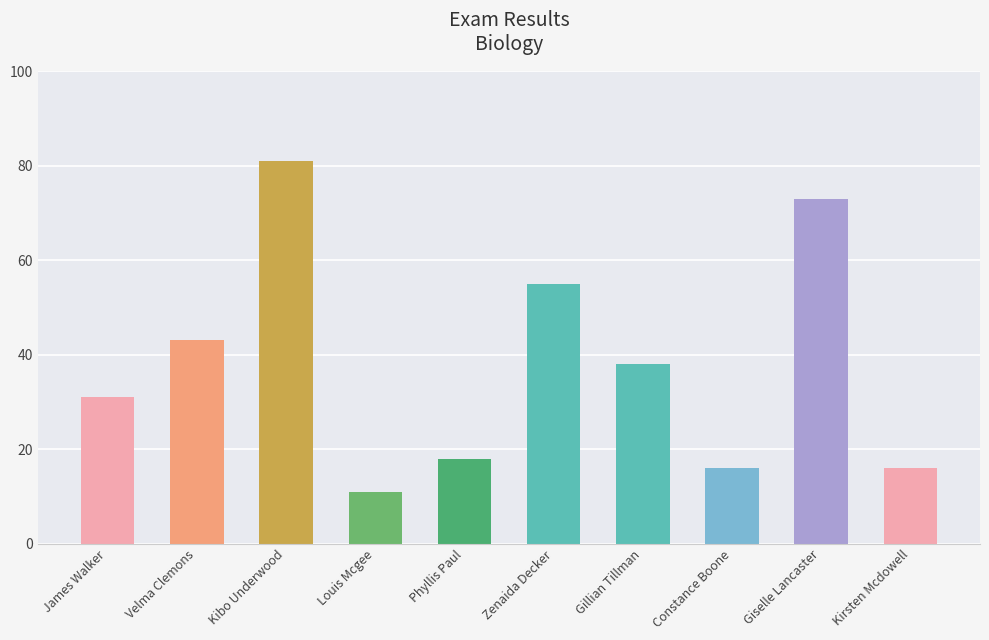

What is the ratio of the value at Zenaida Decker to the value at Velma Clemons?

1.3